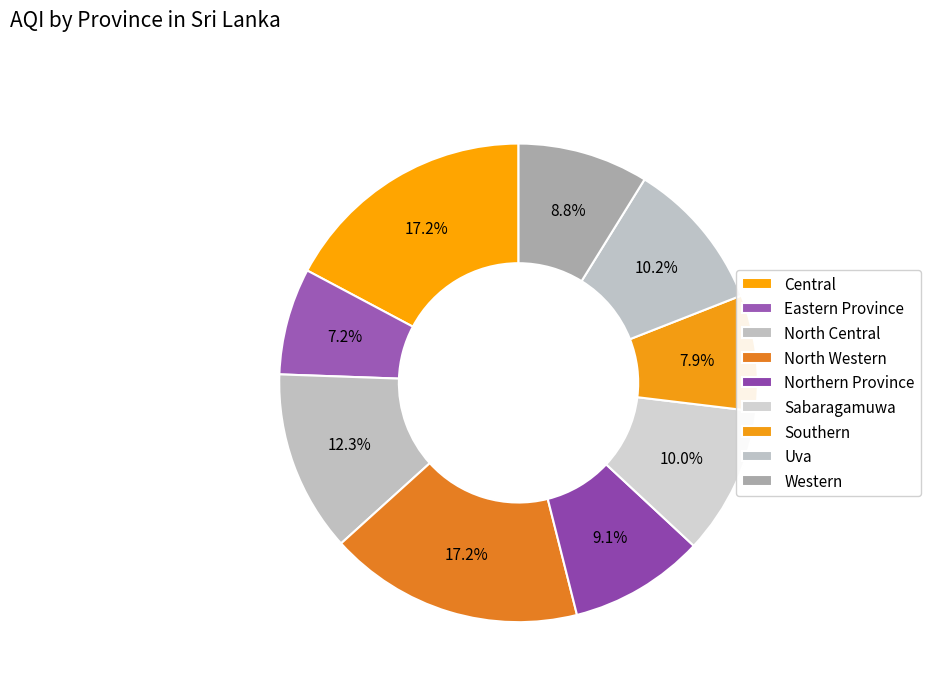

What percentage do Southern and North Central together represent?

20.1%